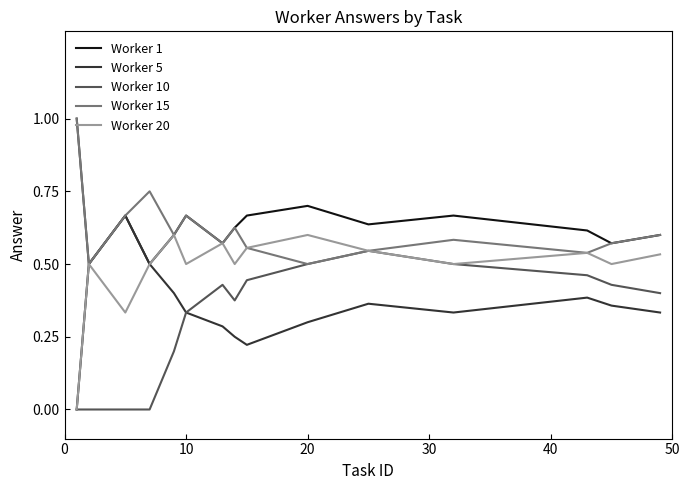

What is the greatest value displayed?

1.0